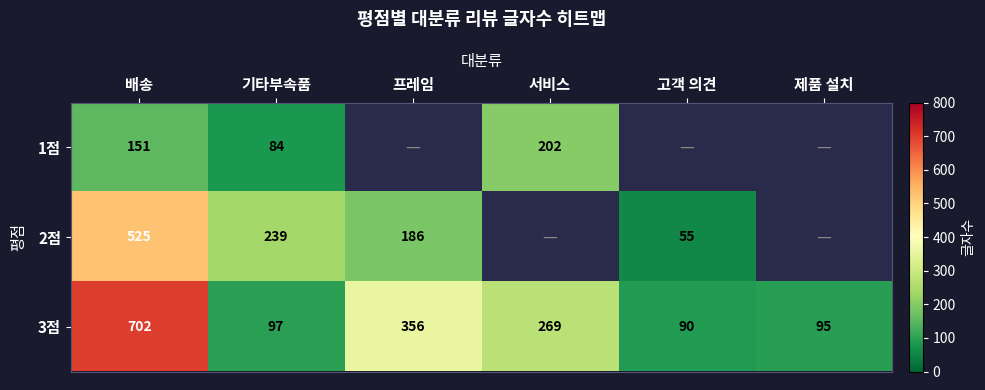

The 2점 series shows 160 at 기타부속품. True or false?

False